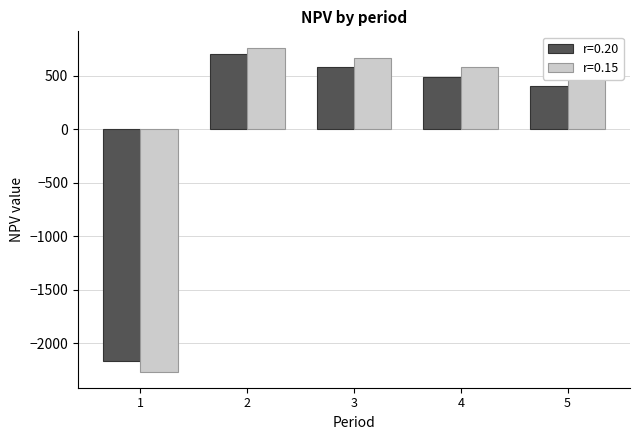

Is the value of r=0.20 at 2 greater than the value of r=0.15 at 3?

Yes